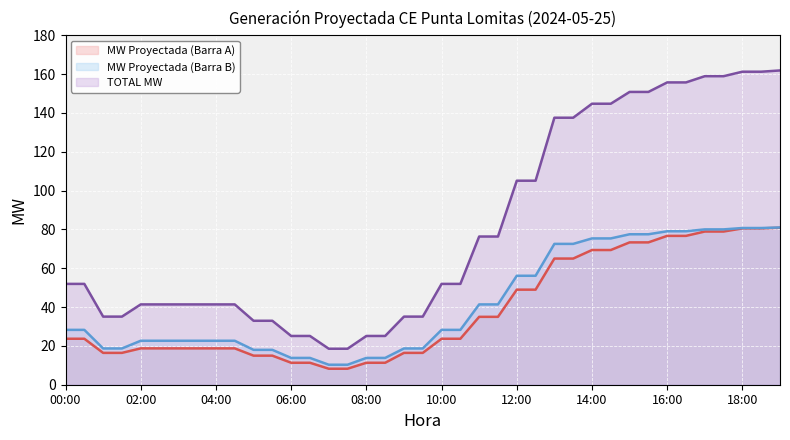

What is the smallest value displayed?

8.2